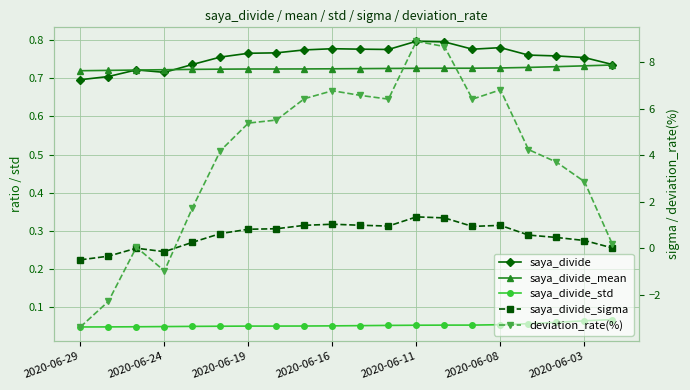

True or false: saya_divide_std and saya_divide intersect in this chart.

False